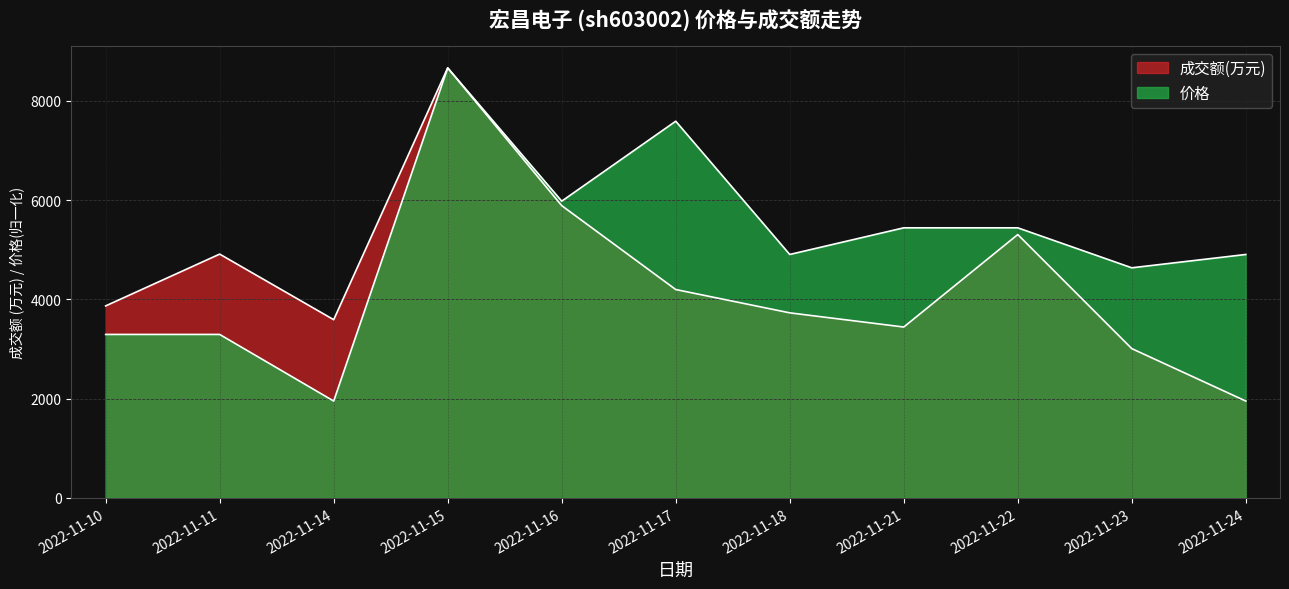

Is the value of 成交额(万元) at 2022-11-21 greater than the value of 价格 at 2022-11-18?

No